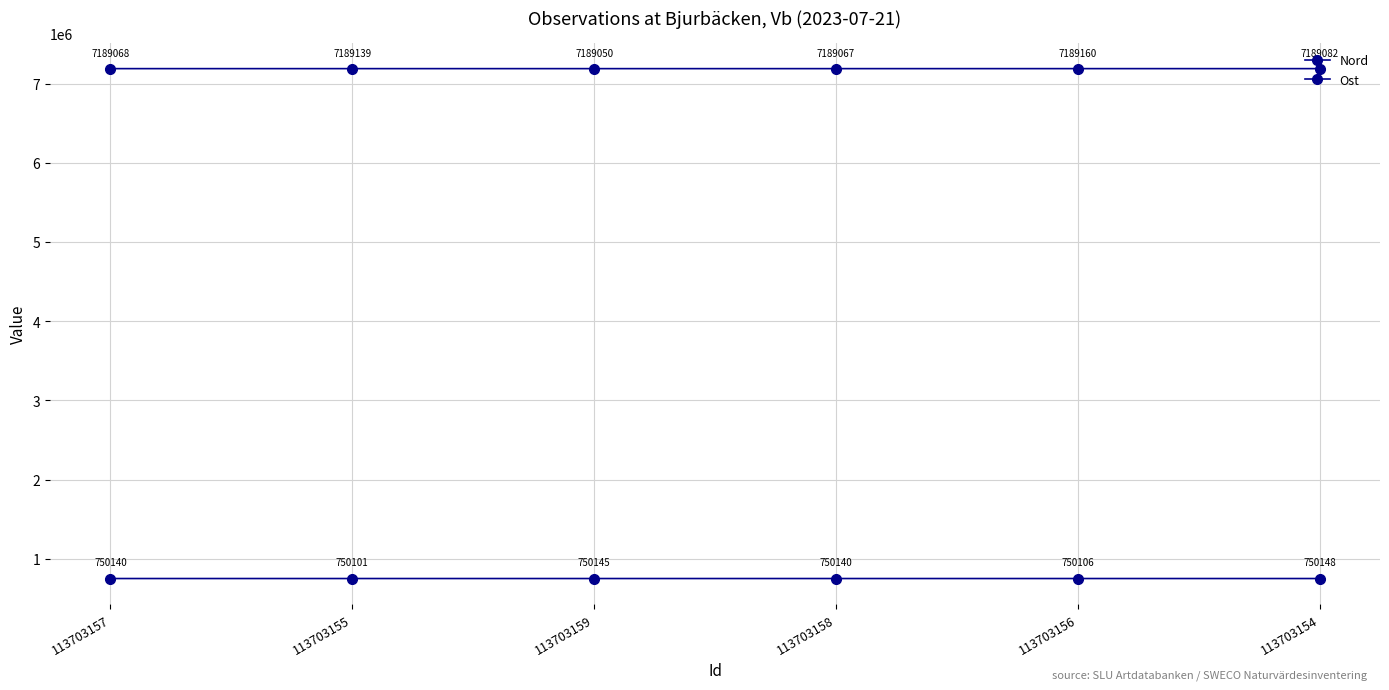

Reading right to left, transcribe all the data shown in this chart.

Nord: 113703154=7189082	113703156=7189160	113703158=7189067	113703159=7189050	113703155=7189139	113703157=7189068
Ost: 113703154=750148	113703156=750106	113703158=750140	113703159=750145	113703155=750101	113703157=750140